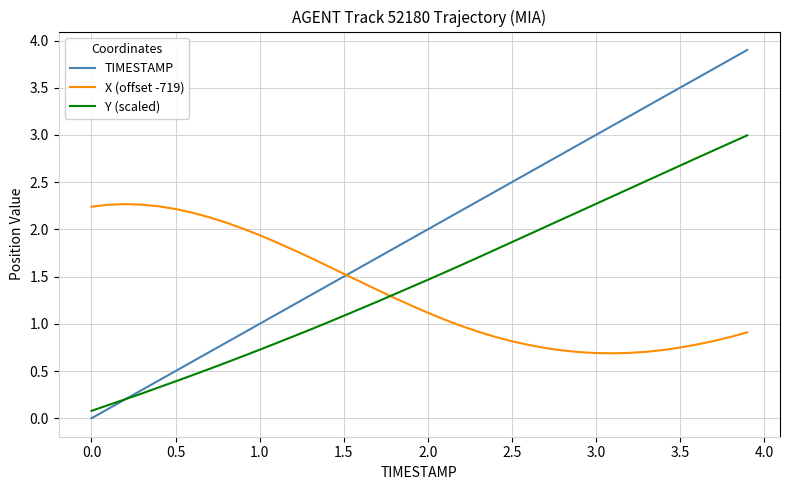

Rank the series by their average value, from lowest to highest.

X (offset -719), Y (scaled), TIMESTAMP